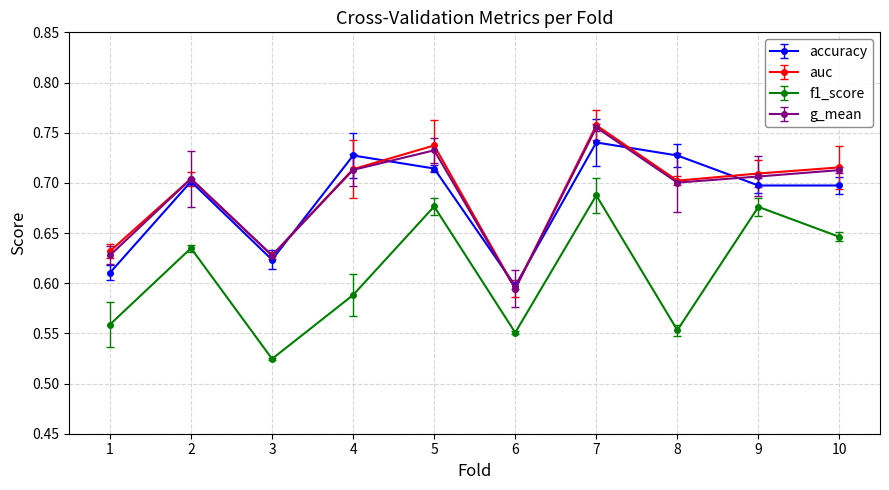

At how many categories does at least one series exceed 0?

10